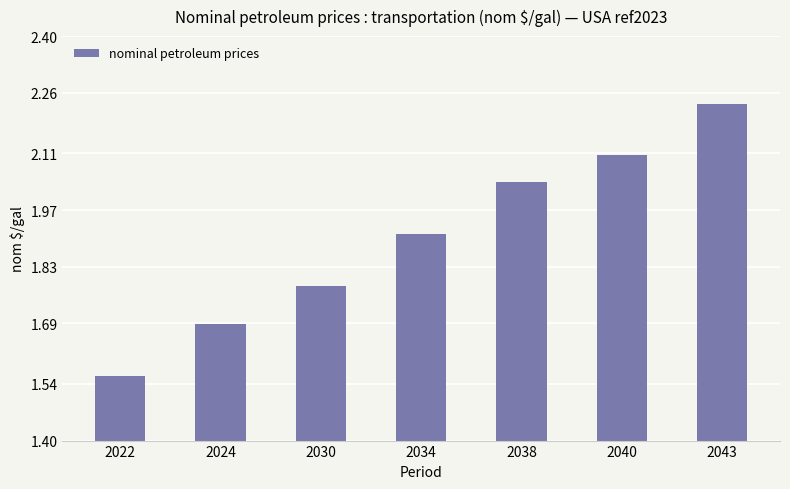

Between 2038 and 2034, which is larger?

2038